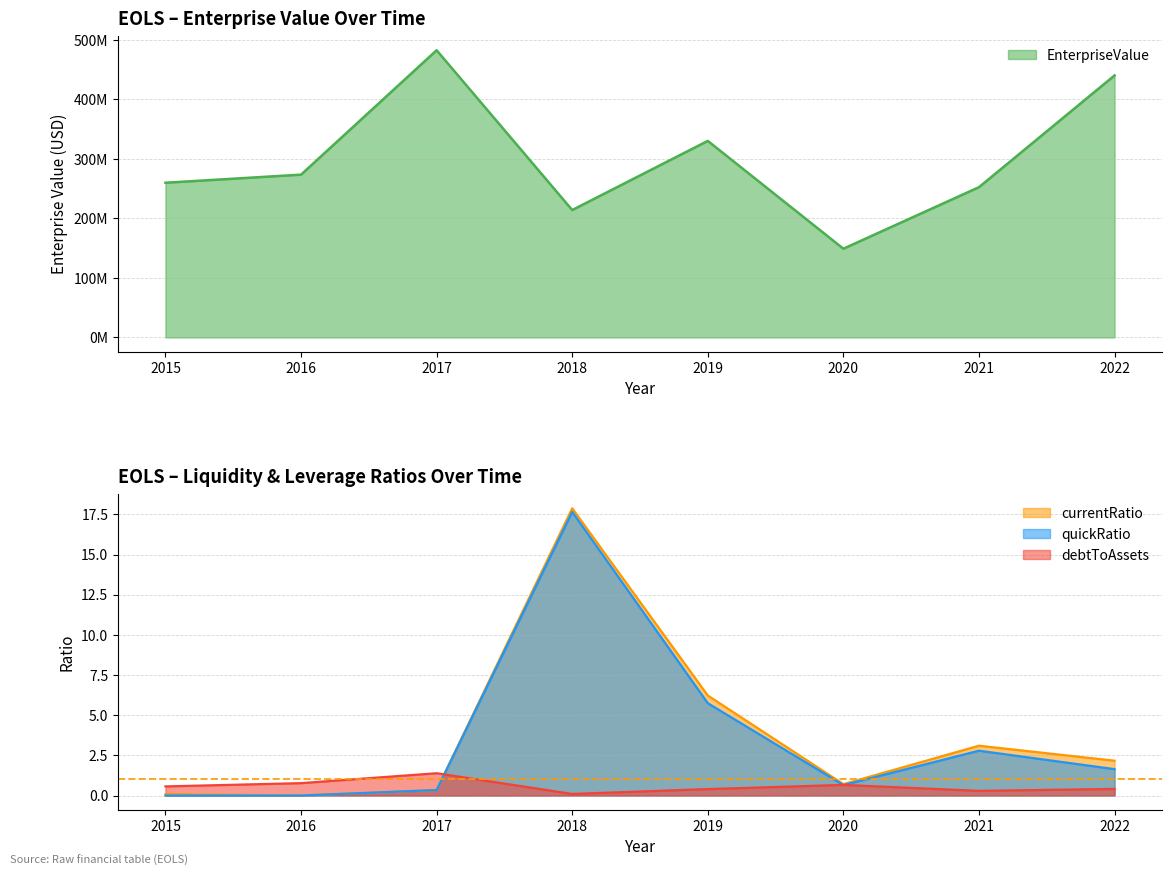

True or false: quickRatio and currentRatio cross at least once.

False